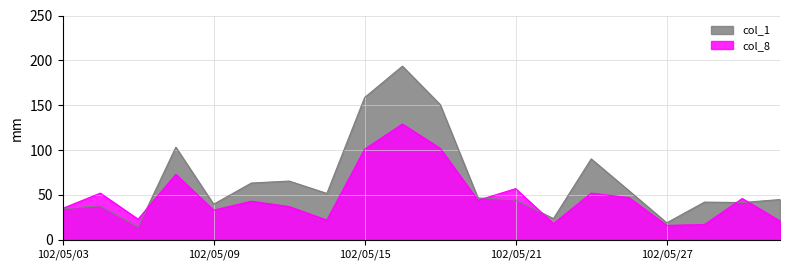

Reading left to right, list all the values displayed in this chart.

col_1: 102/05/03=34.6	102/05/06=38.0	102/05/07=14.4	102/05/08=103.2	102/05/09=39.6	102/05/10=63.3	102/05/13=65.5	102/05/14=51.7	102/05/15=158.6	102/05/16=193.5	102/05/17=150.7	102/05/20=46.6	102/05/21=44.5	102/05/22=23.6	102/05/23=90.2	102/05/24=54.7	102/05/27=18.9	102/05/28=42.0	102/05/29=41.5	102/05/30=44.9
col_8: 102/05/03=35.0	102/05/06=52.0	102/05/07=23.0	102/05/08=73.0	102/05/09=33.0	102/05/10=43.0	102/05/13=37.0	102/05/14=22.0	102/05/15=101.0	102/05/16=129.0	102/05/17=102.0	102/05/20=44.0	102/05/21=57.0	102/05/22=18.0	102/05/23=52.0	102/05/24=47.0	102/05/27=16.0	102/05/28=17.0	102/05/29=46.0	102/05/30=21.0